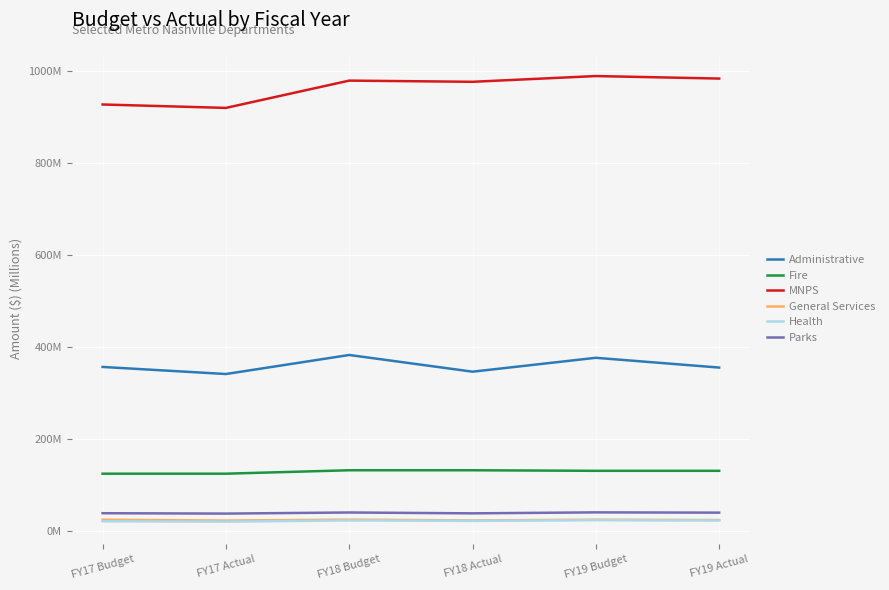

Where is the first local maximum for Health?

FY18 Budget